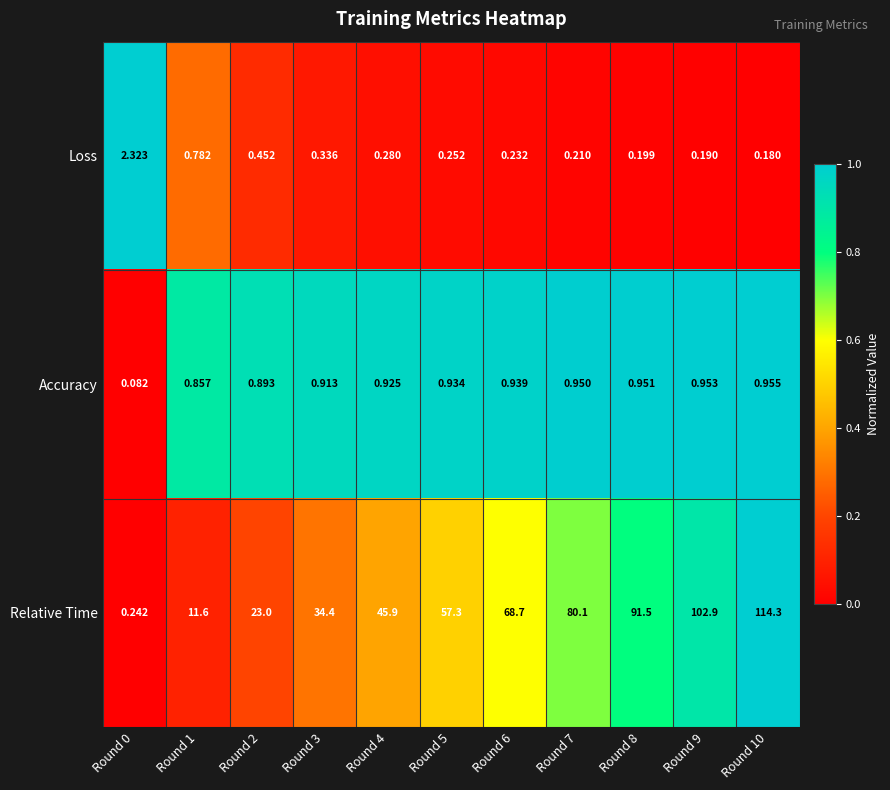

Rank the series by their maximum value, from lowest to highest.

Accuracy, Loss, Relative Time